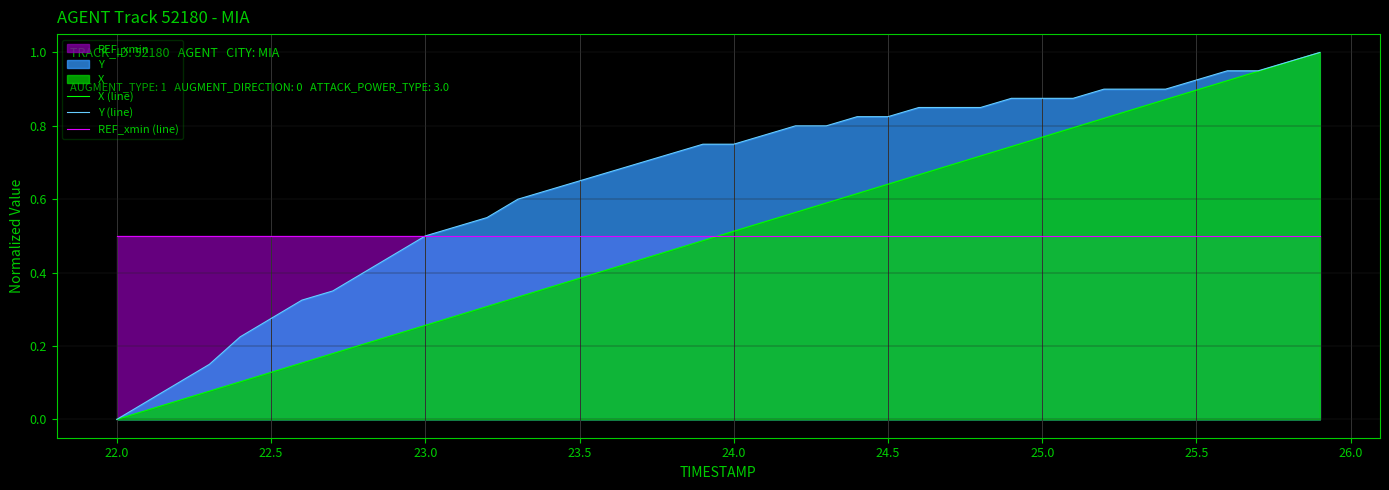

Does the chart display data point markers on the line(s)?

No